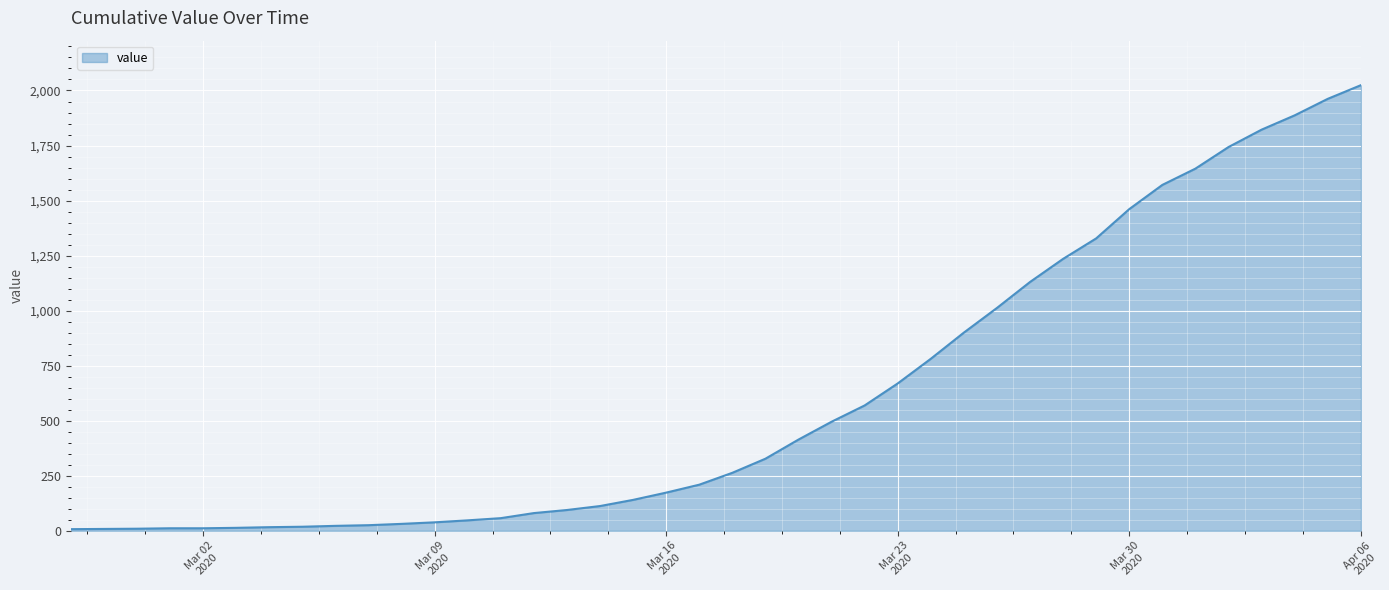

What is the maximum value shown in the chart?

2024